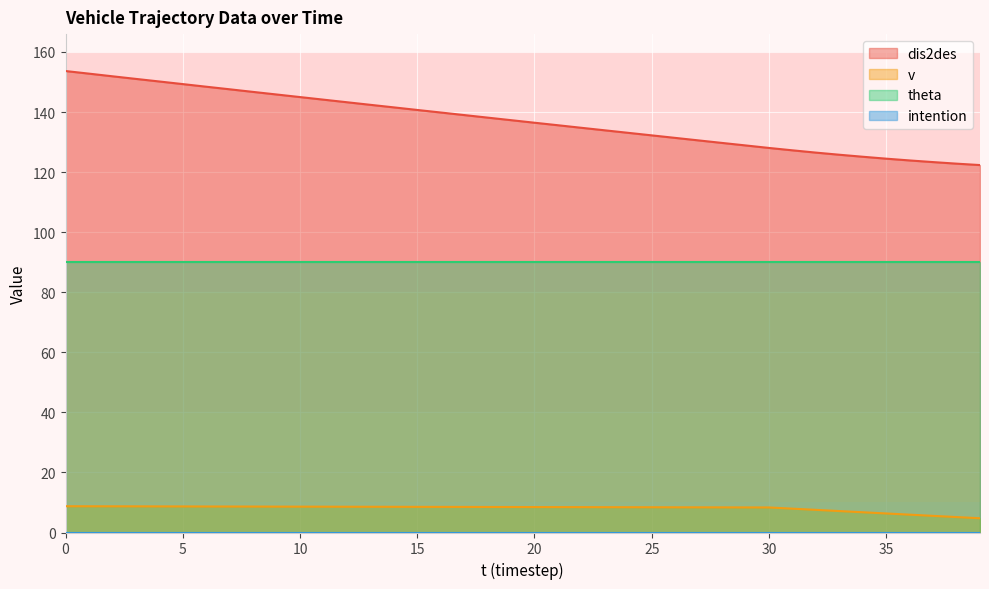

What is the spread (max minus min) of values at 0?

144.9